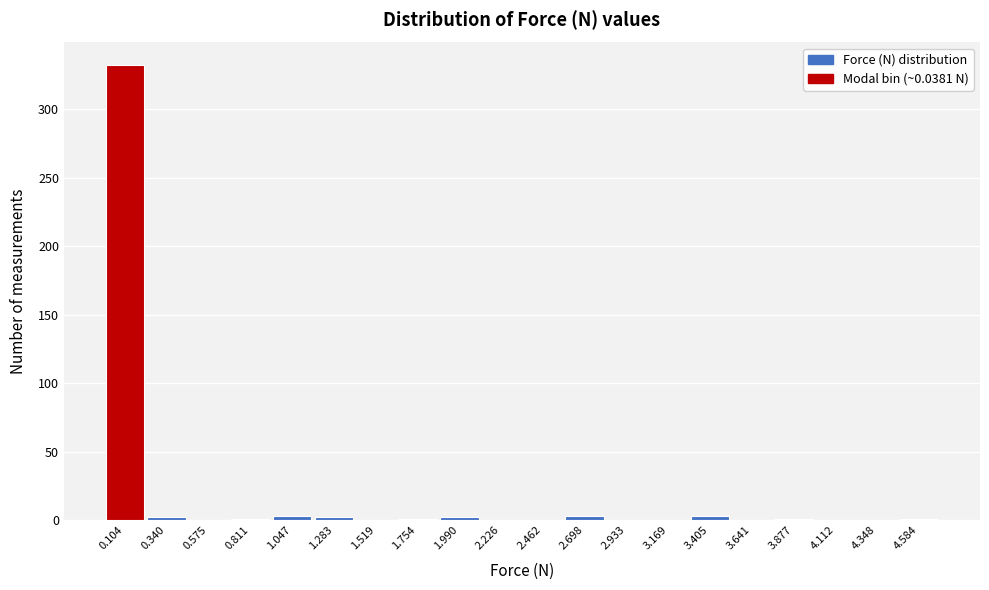

Reading left to right, list every bar in this chart as the range it spans on the x-axis followed by its height. Neither the bar edges nor the heights are printed on the chart, so give them approximately, as read against the axes.

0.00 to 0.20: 330
0.20 to 0.45: under 5
0.45 to 0.70: 0
0.70 to 0.95: under 5
0.95 to 1.15: under 5
1.15 to 1.40: under 5
1.40 to 1.65: 0
1.65 to 1.85: under 5
1.85 to 2.10: under 5
2.10 to 2.35: 0
2.35 to 2.60: 0
2.60 to 2.80: under 5
2.80 to 3.05: 0
3.05 to 3.30: 0
3.30 to 3.50: under 5
3.50 to 3.75: 0
3.75 to 4.00: under 5
4.00 to 4.25: 0
4.25 to 4.45: 0
4.45 to 4.70: under 5